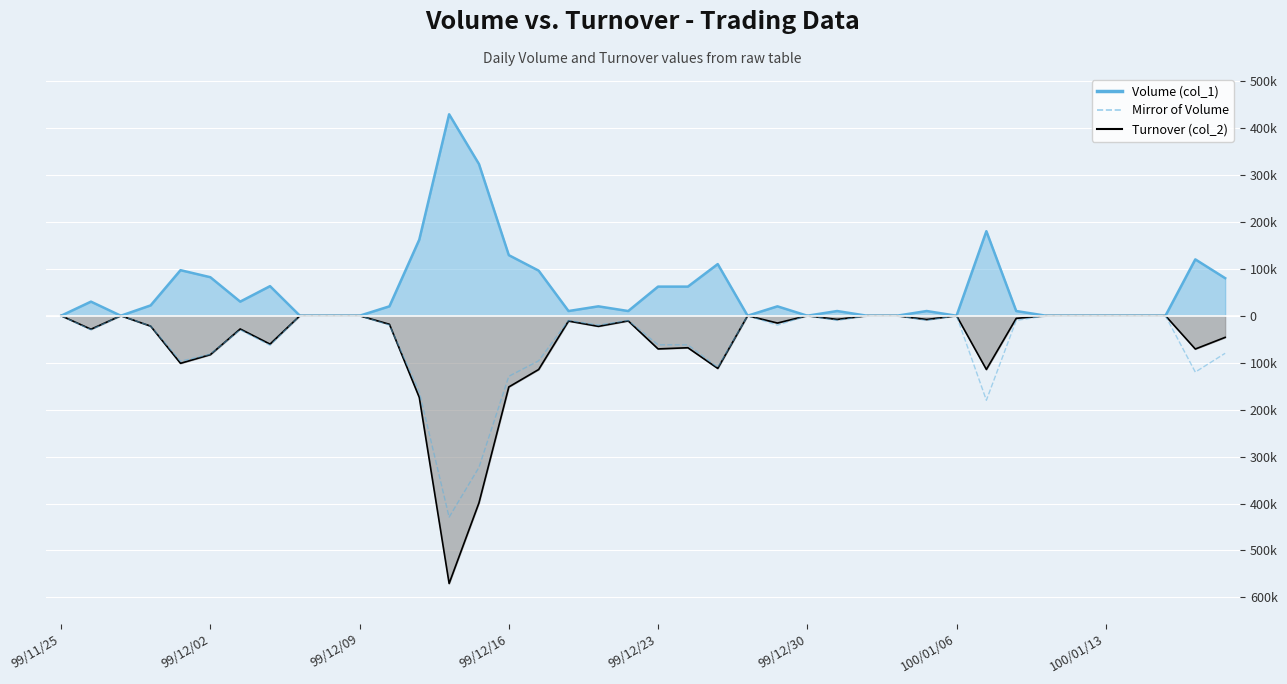

Is it true that the value at 99/12/23 is -162722?

False